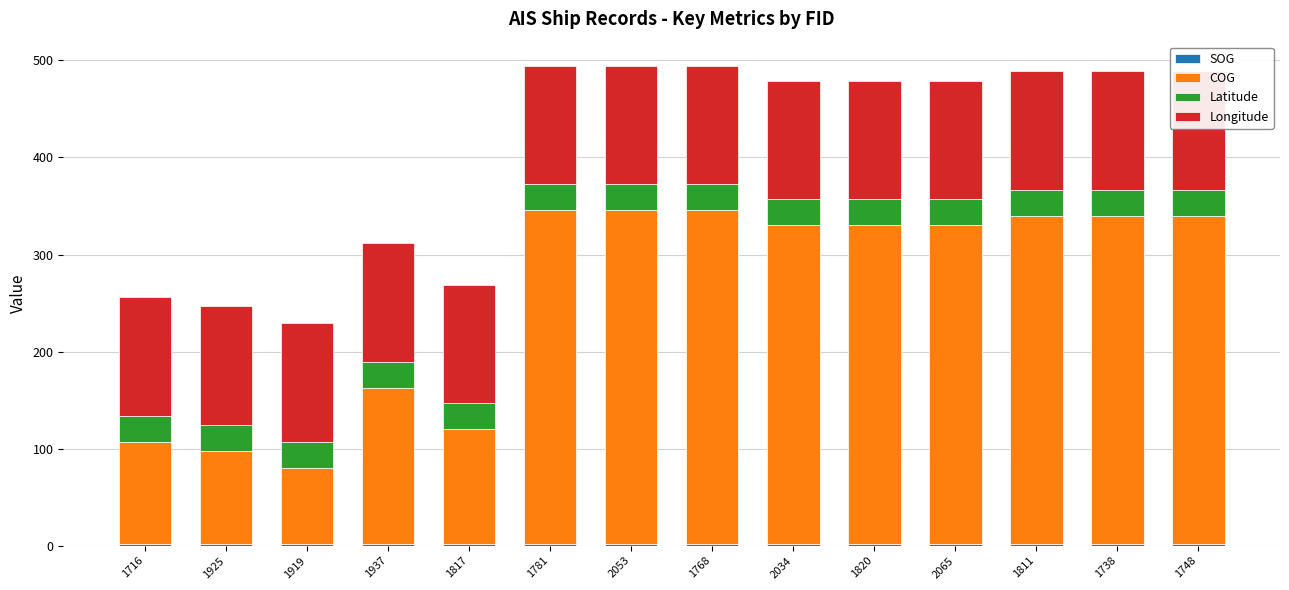

At which category is the sum across all series the highest?

1781